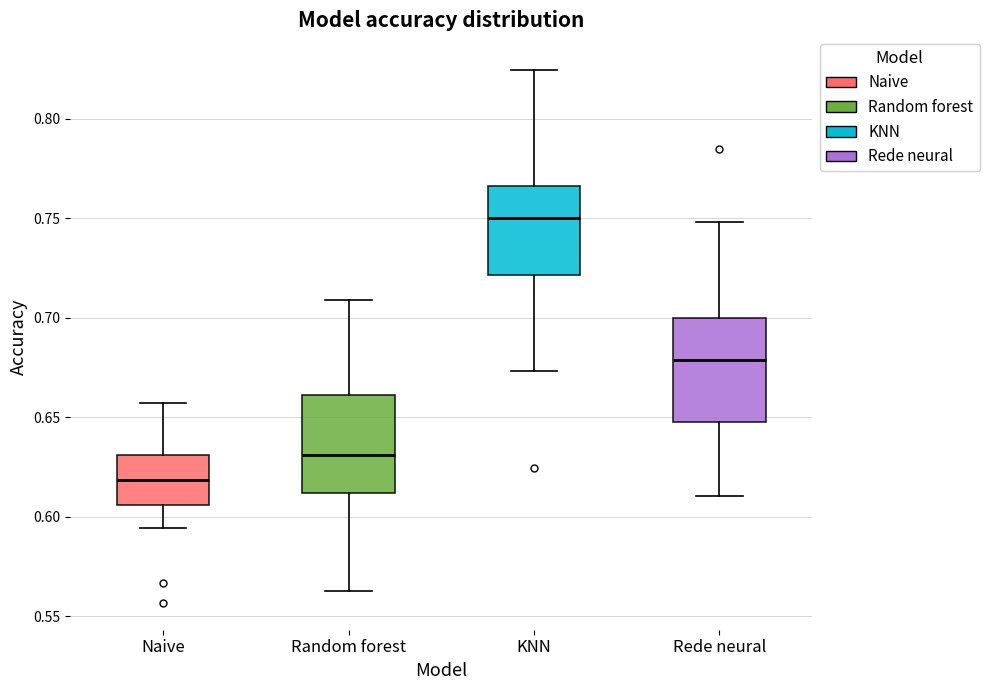

Which box's median line is the highest?

KNN